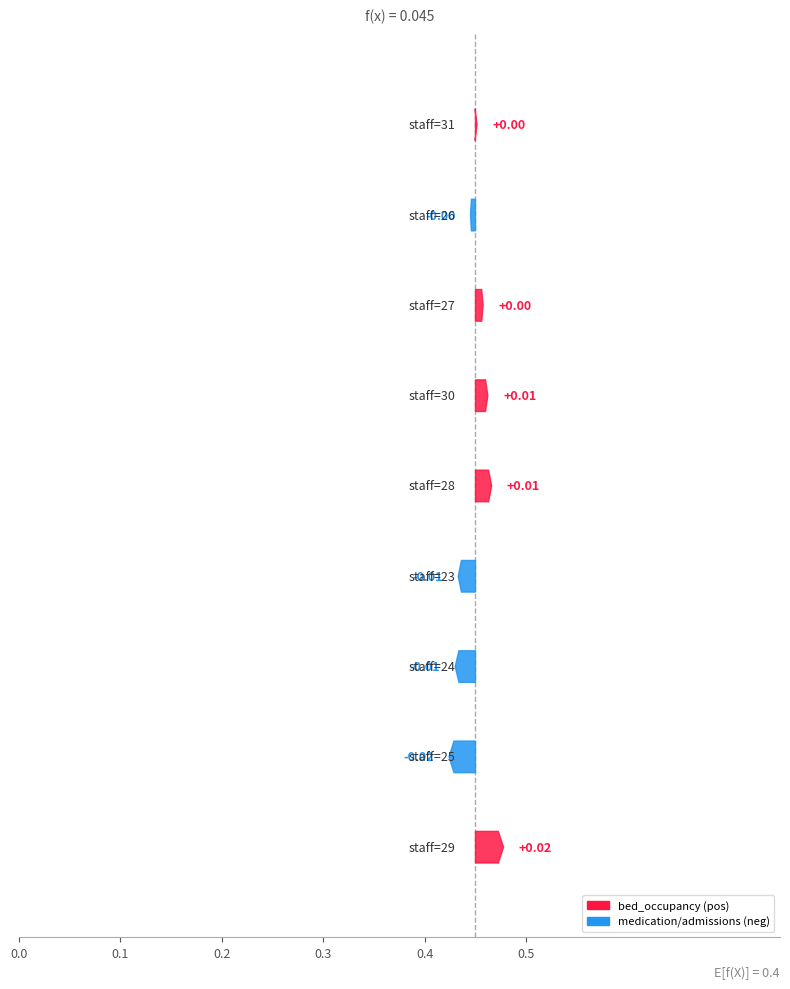

The value of medication_usage at 0.5 is 0.0. True or false?

True